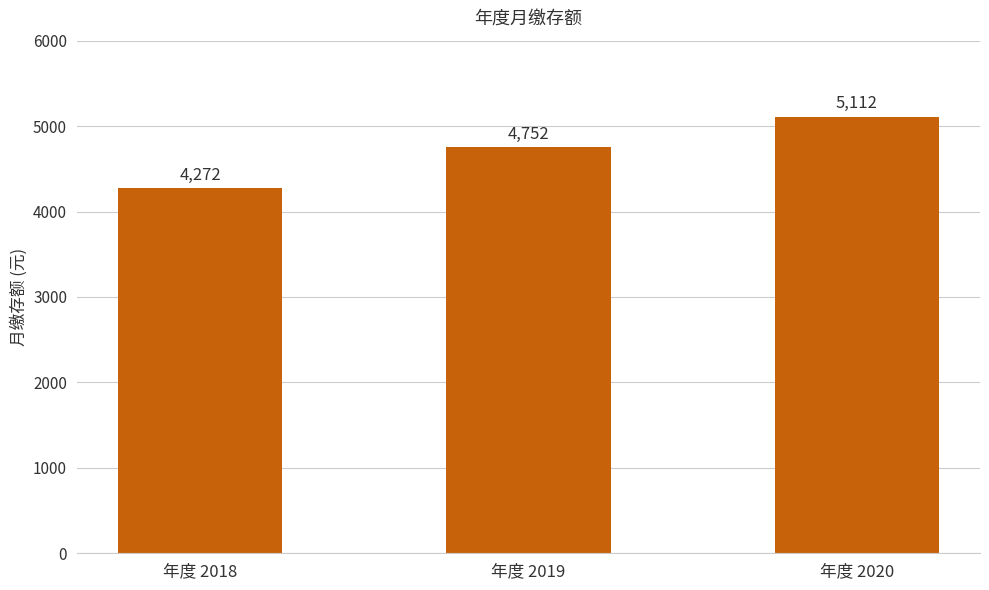

What is the minimum value shown in the chart?

4272